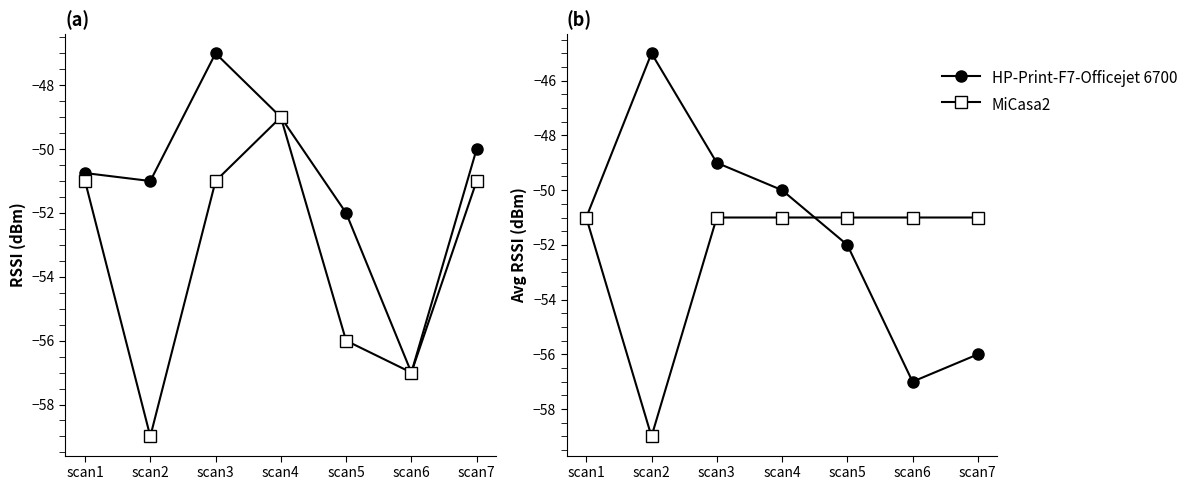

Where is the first local maximum for HP-Print-F7-Officejet 6700?

scan2